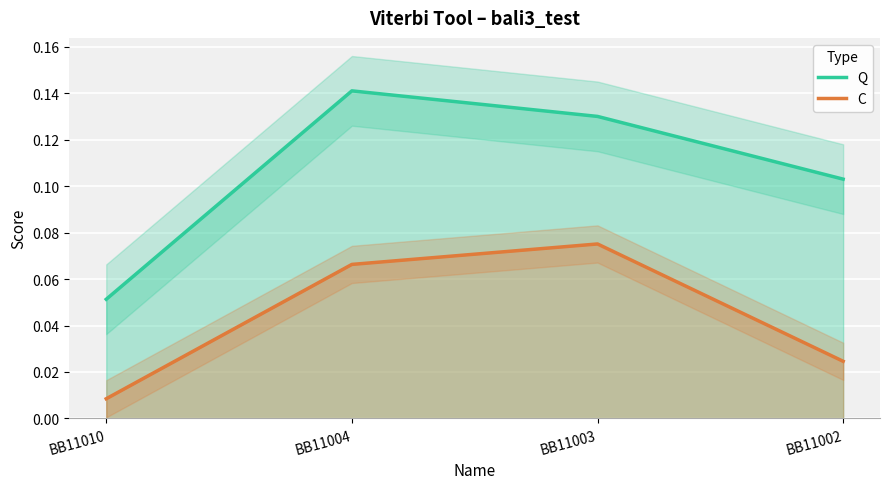

In C, how many points are higher than both neighbors (excluding endpoints)?

1